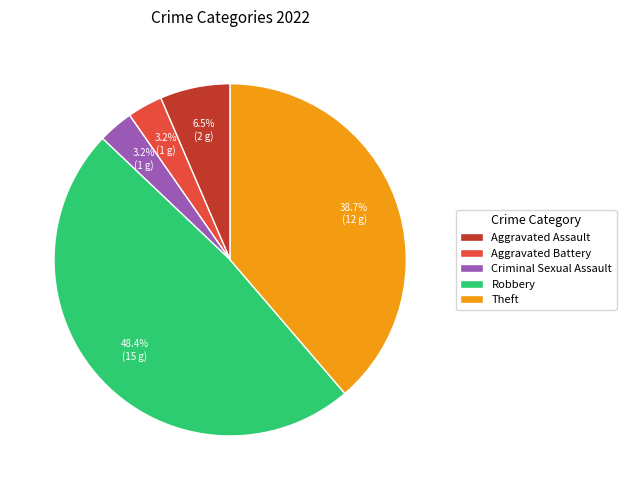

Is there a majority slice in this chart?

No